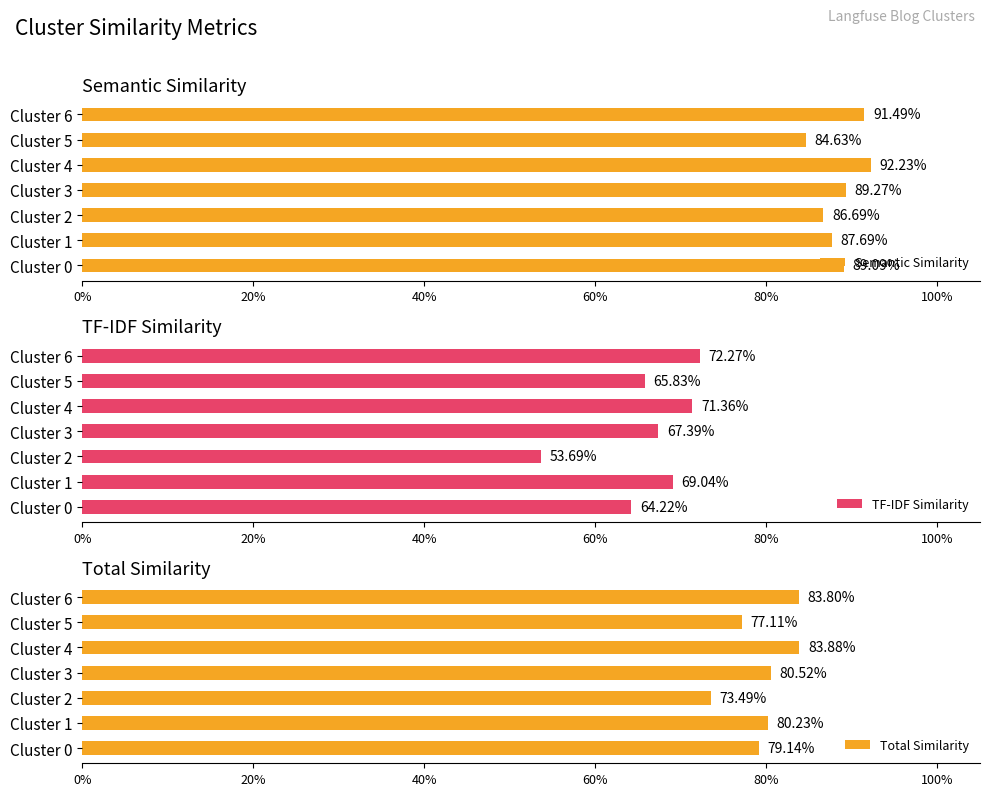

What are all the series names shown in the legend?

Semantic Similarity, TF-IDF Similarity, Total Similarity